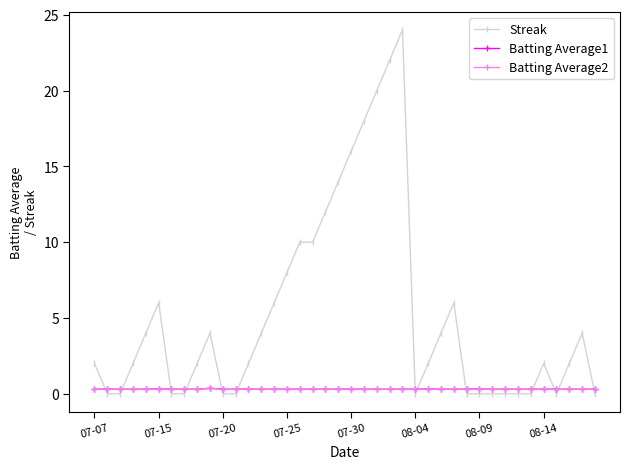

What is the value of the Streak point at the 25th from the left?

24.0